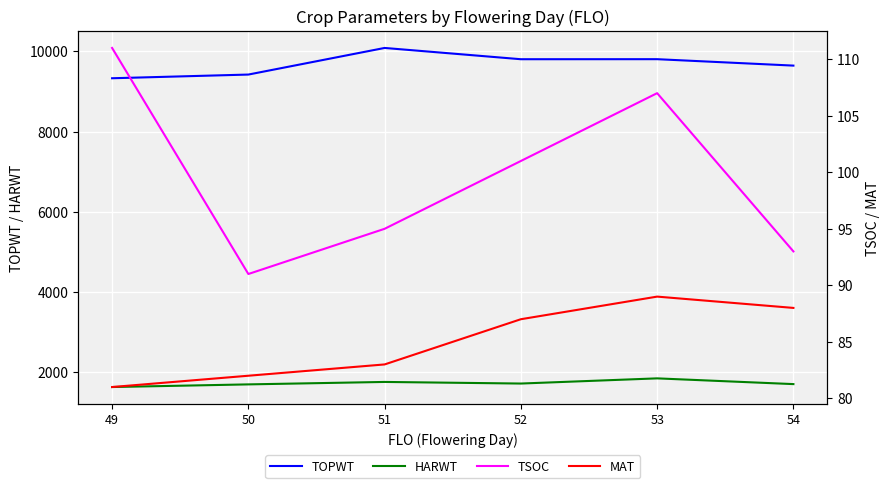

How many categories are shown in the chart?

6